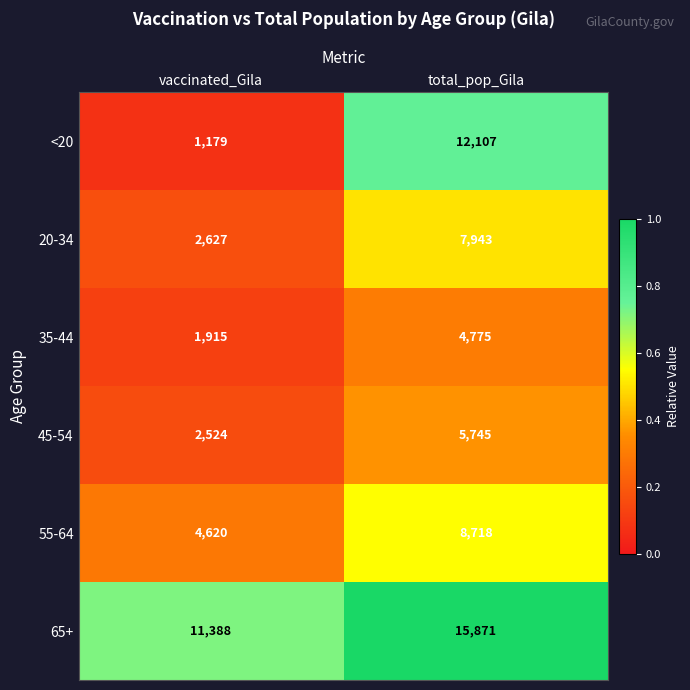

True or false: 20-34 has a value of 7943 at total_pop_Gila.

True